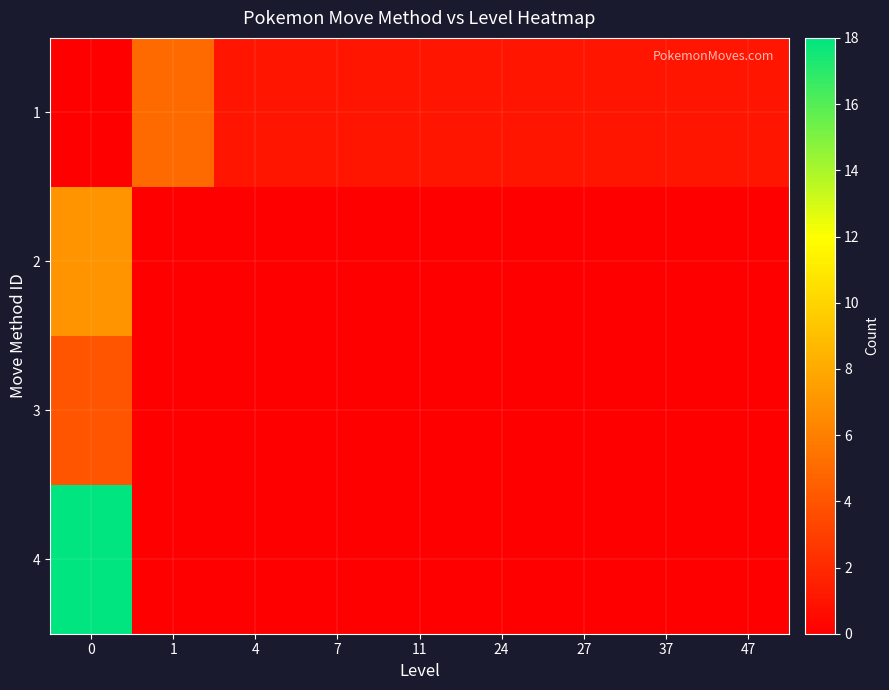

What is the maximum value shown in the chart?

18